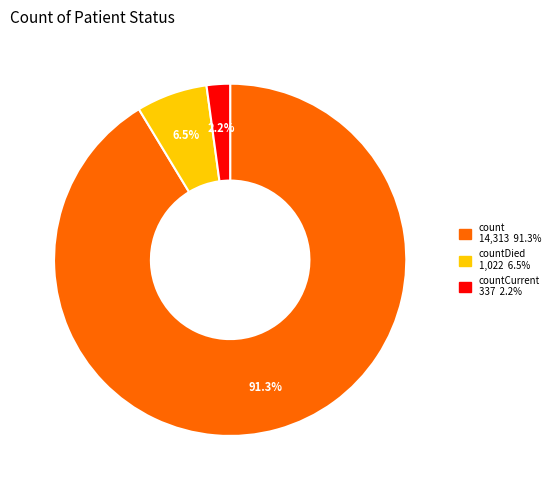

Does any single category account for the majority?

Yes